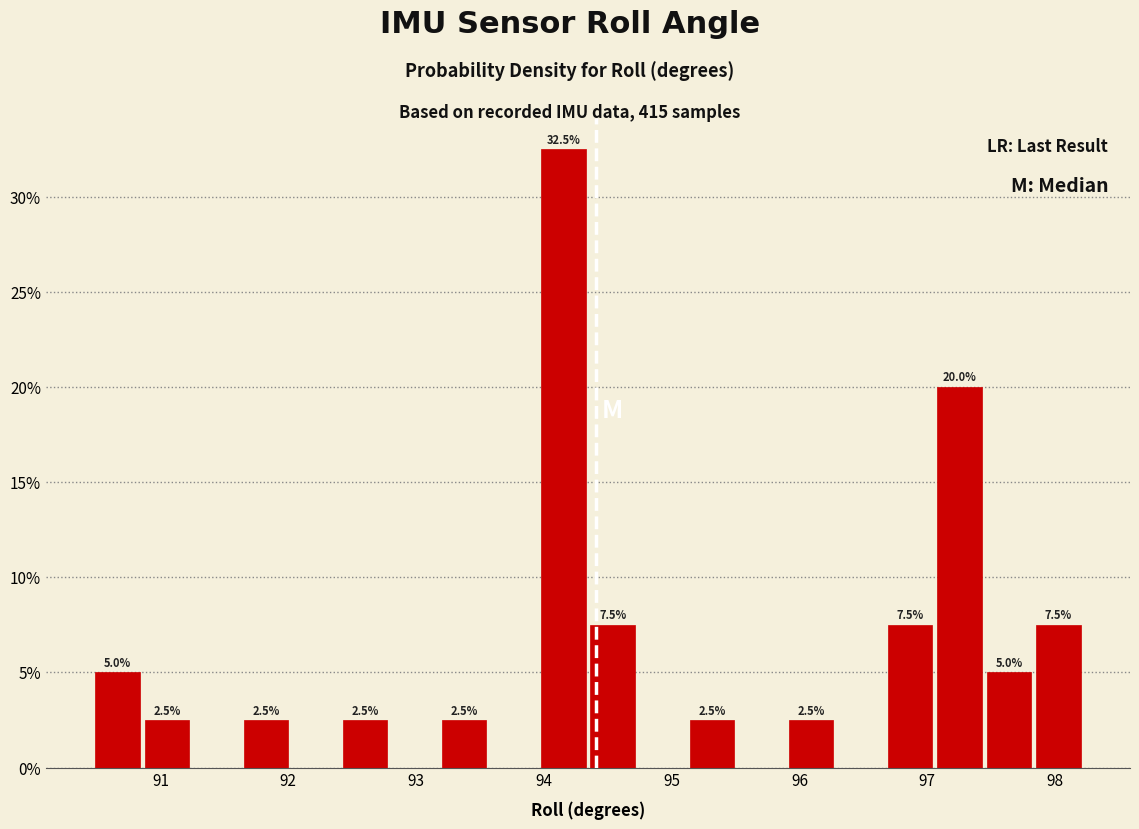

Read against the x-axis, roughly where is the centre of the tallest bar?

94.2